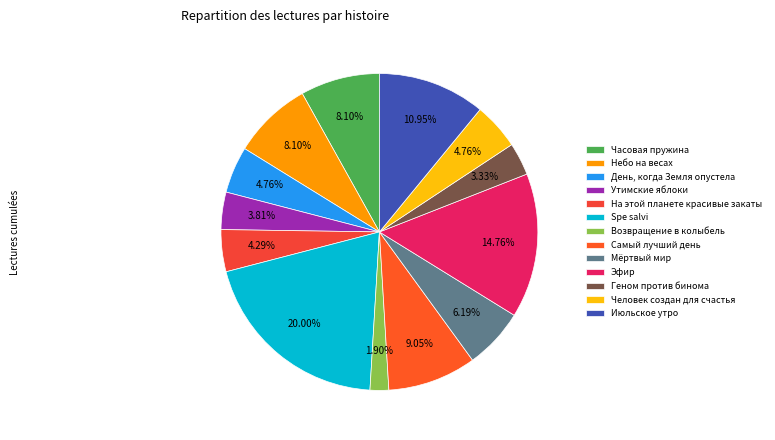

Rank the categories by value from highest to lowest.

Spe salvi, Эфир, Июльское утро, Самый лучший день, Часовая пружина, Небо на весах, Мёртвый мир, День, когда Земля опустела, Человек создан для счастья, На этой планете красивые закаты, Утимские яблоки, Геном против бинома, Возвращение в колыбель